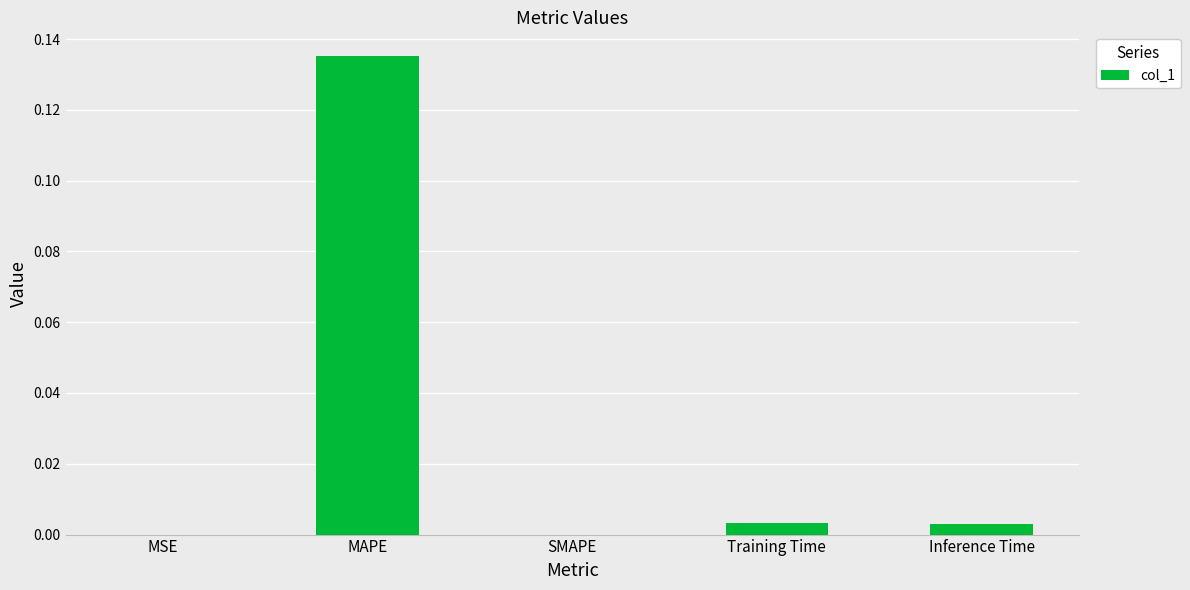

Which label corresponds to the largest value in the chart?

MAPE